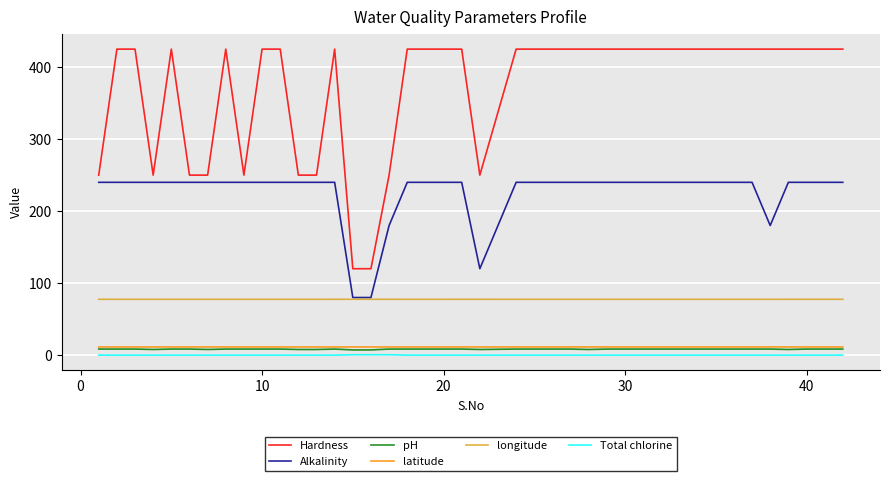

What is the maximum value shown in the chart?

425.0